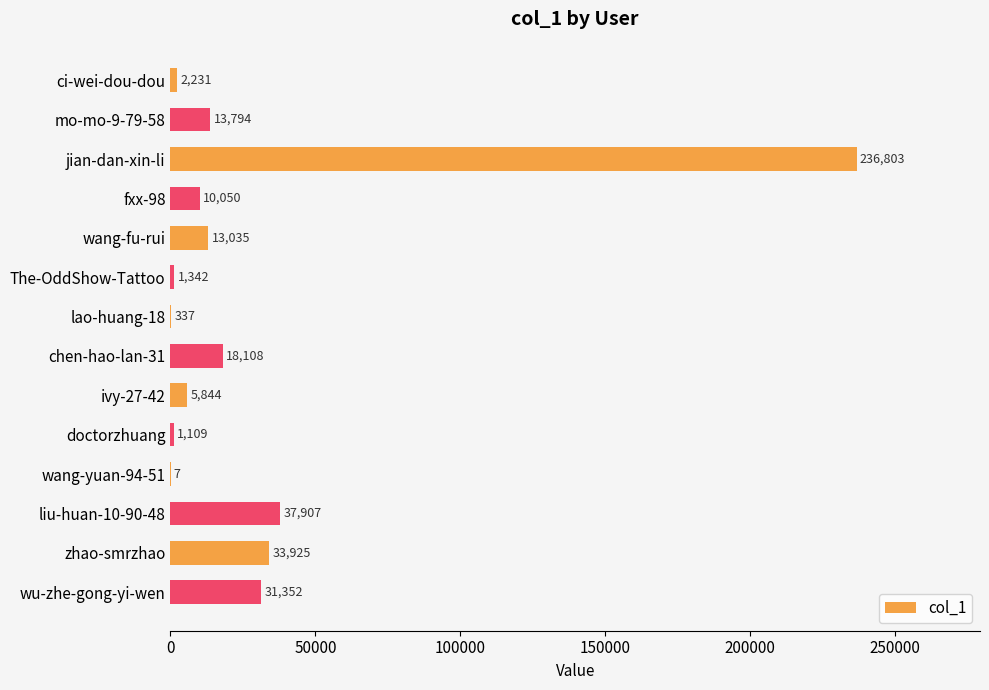

True or false: the data shows 13794 at mo-mo-9-79-58.

True